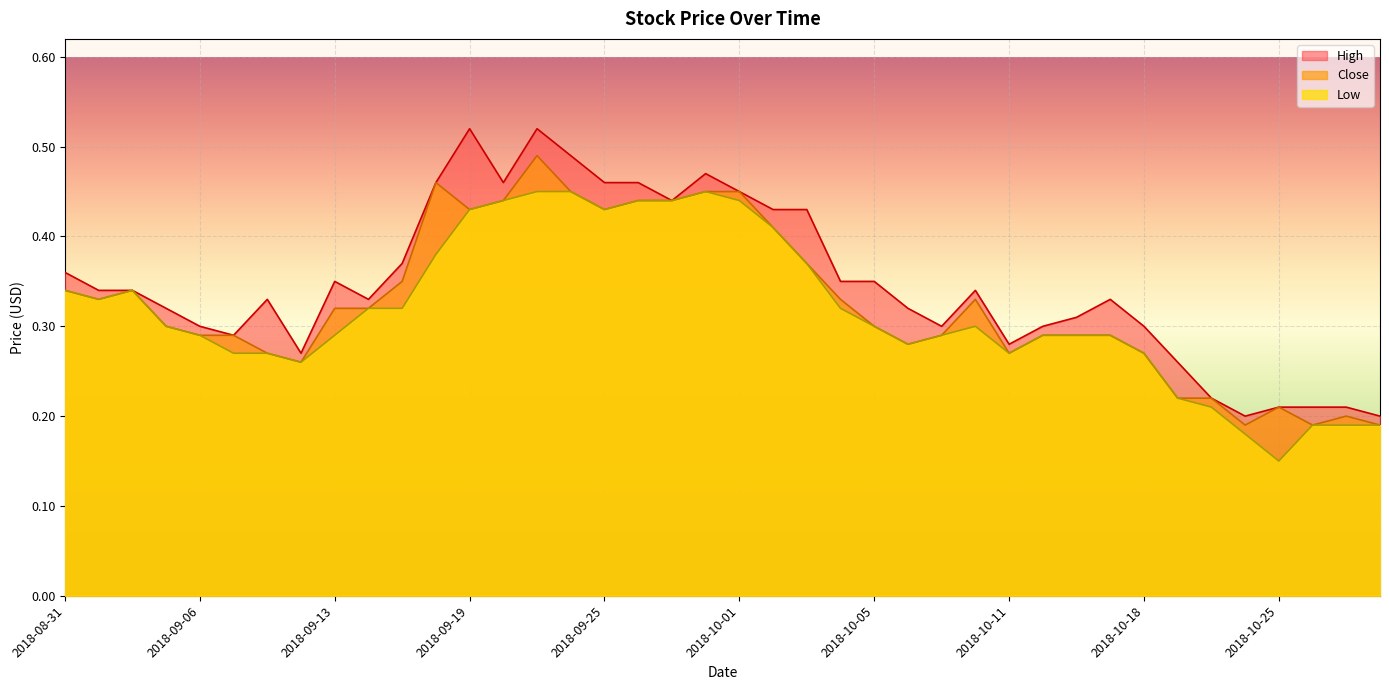

The Close series shows 0.5 at 2018-09-24. True or false?

True